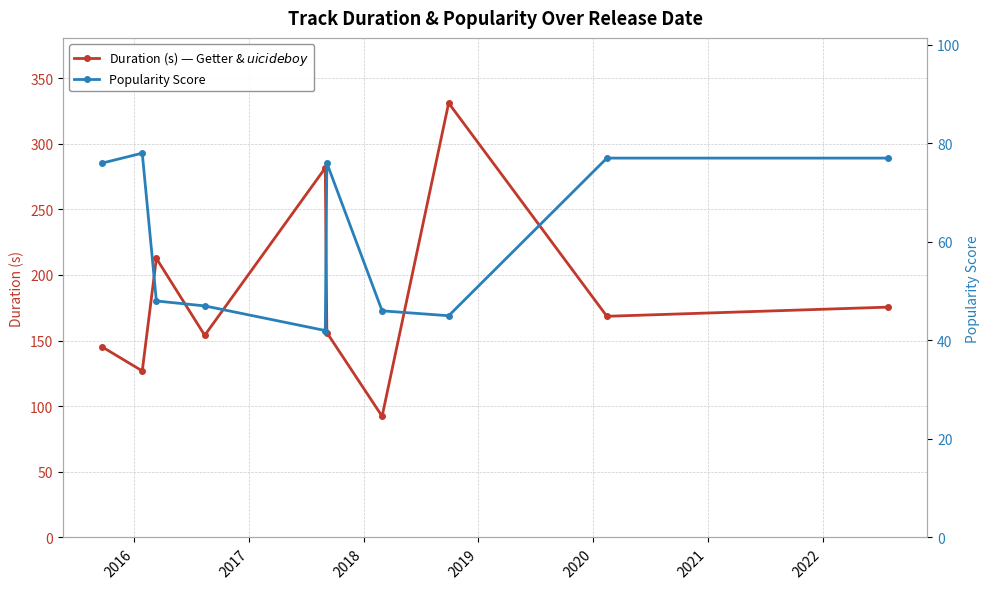

Is the value of Duration (s) — Getter & $uicideboy$ at 2022 greater than the value of Popularity Score at 2021?

Yes